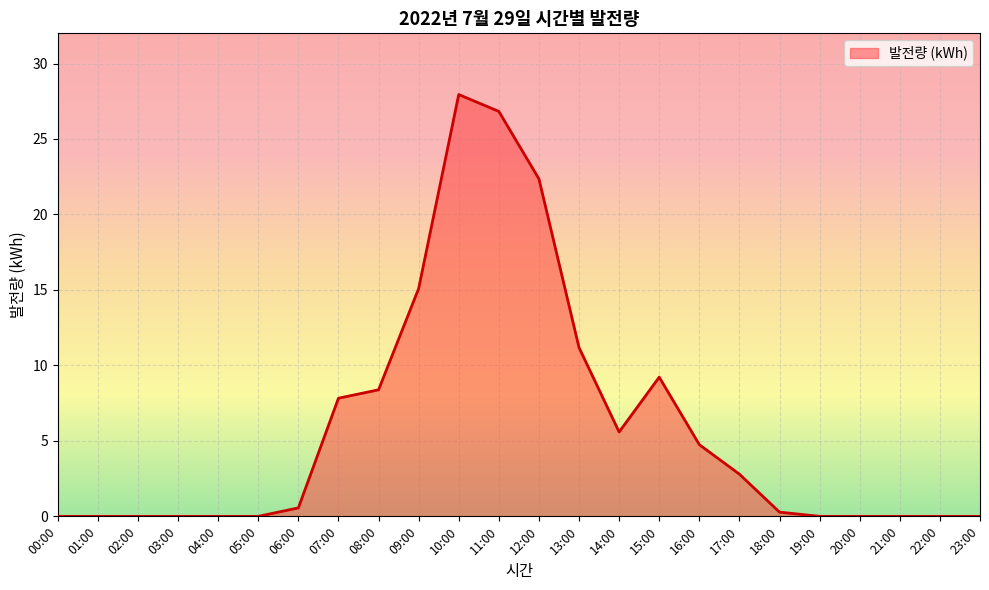

True or false: there are more than 1 points higher than both neighbors.

True